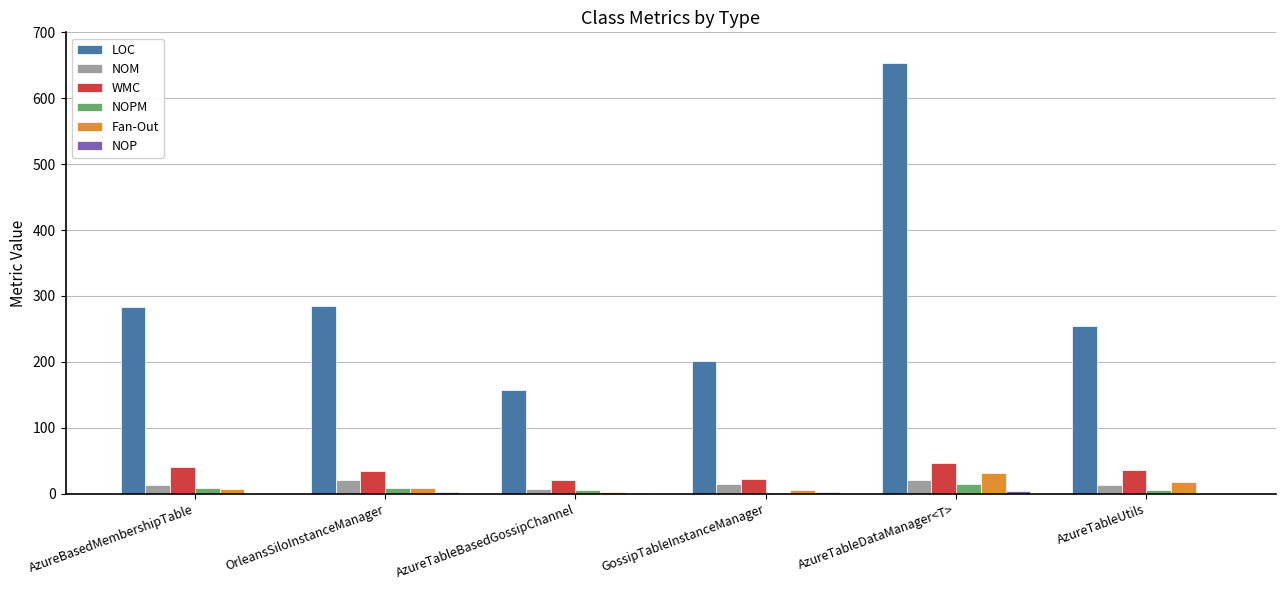

What is the total value across all series at AzureTableUtils?

328